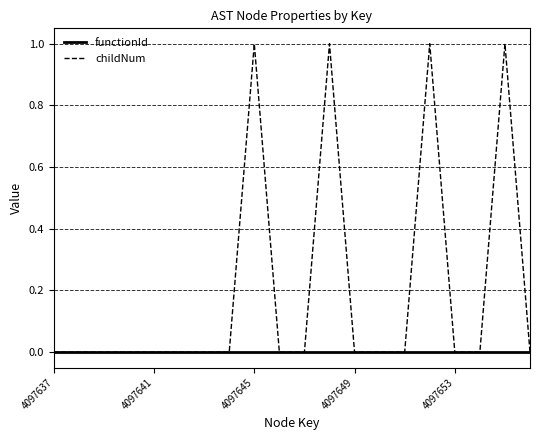

Which series has the widest spread of values?

childNum